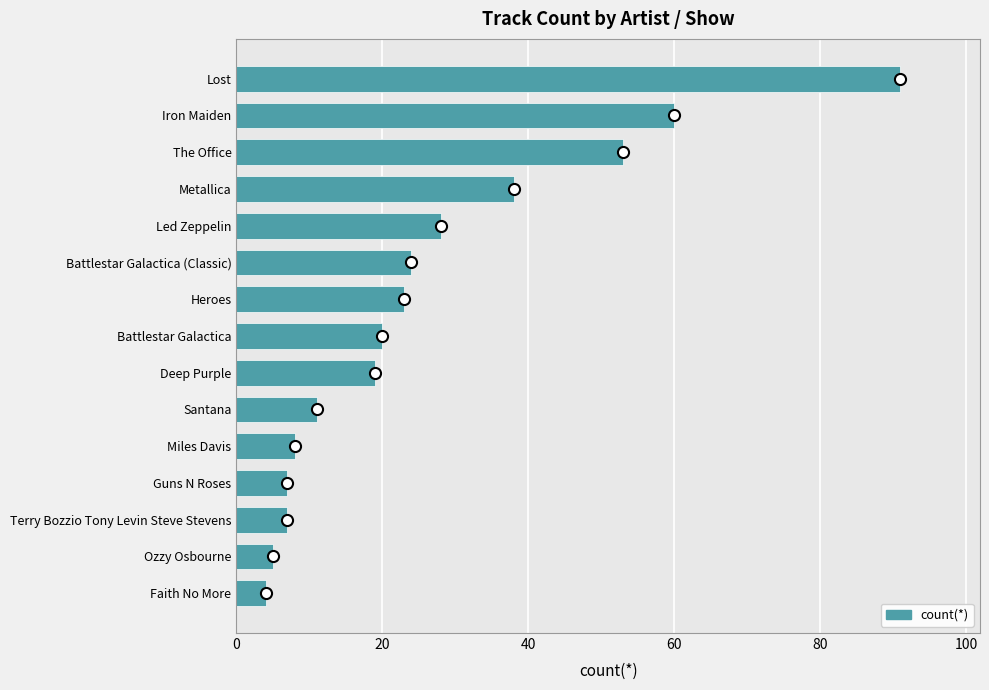

What is the label of the 10th bar from the bottom?

Battlestar Galactica (Classic)